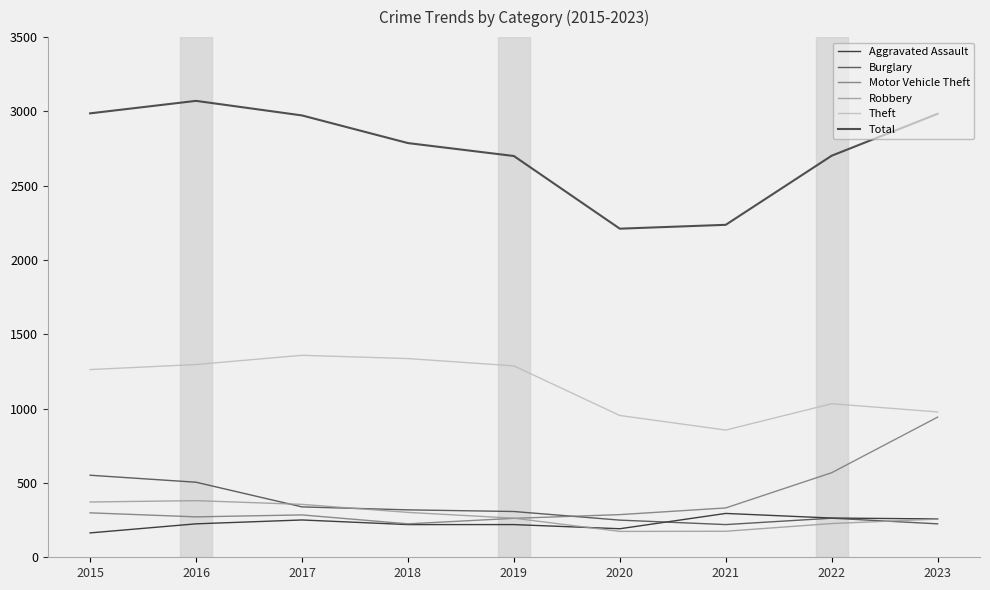

What is the difference between the maximum and minimum values in the Burglary series?

332